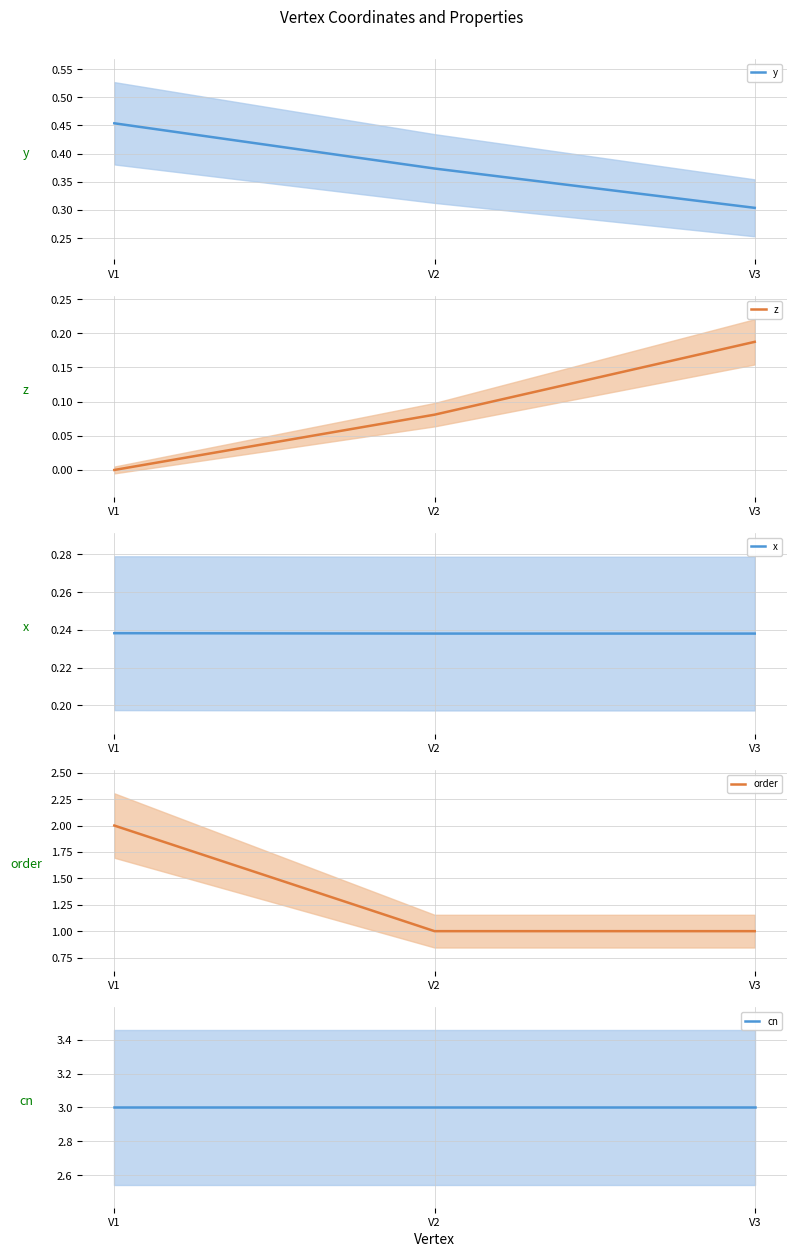

How many z values are between 0 and 1?

3